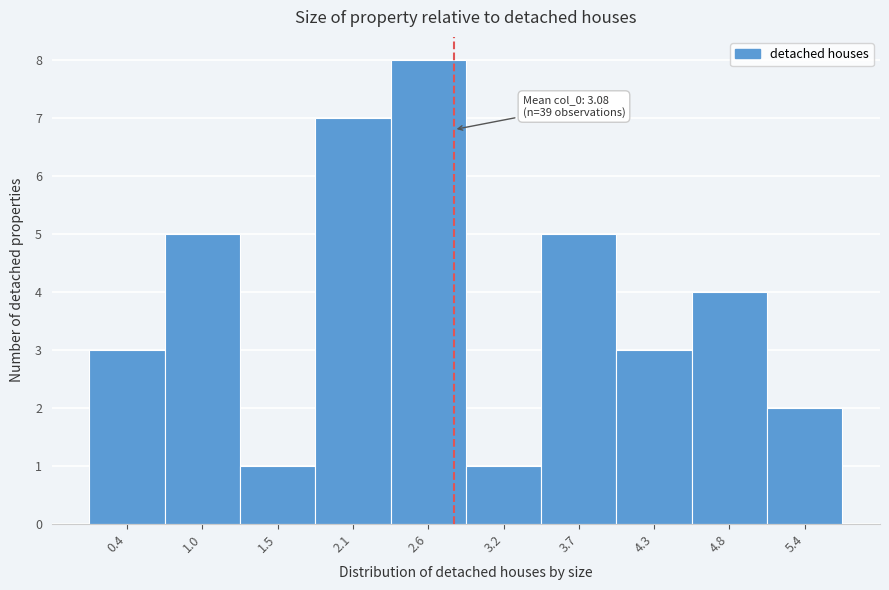

Reading right to left, extract all data points from this chart.

2	4	3	5	1	8	7	1	5	3